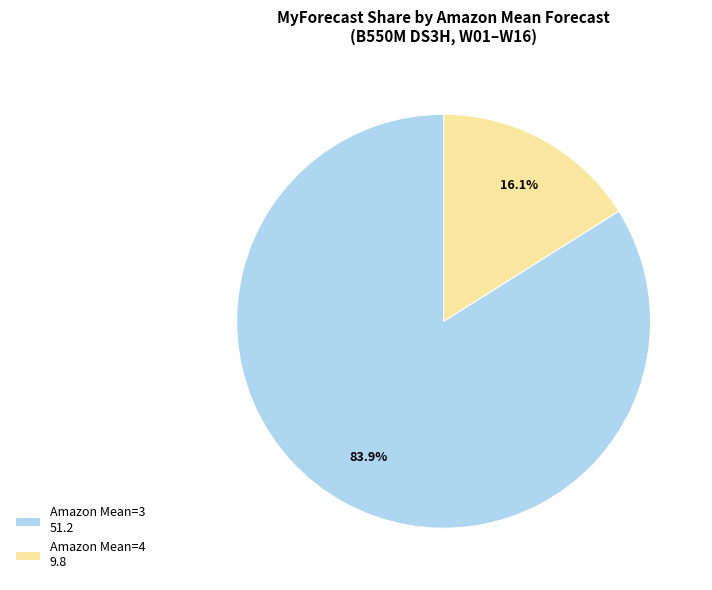

Rank the categories by value from lowest to highest.

Amazon Mean=4 9.8, Amazon Mean=3 51.2